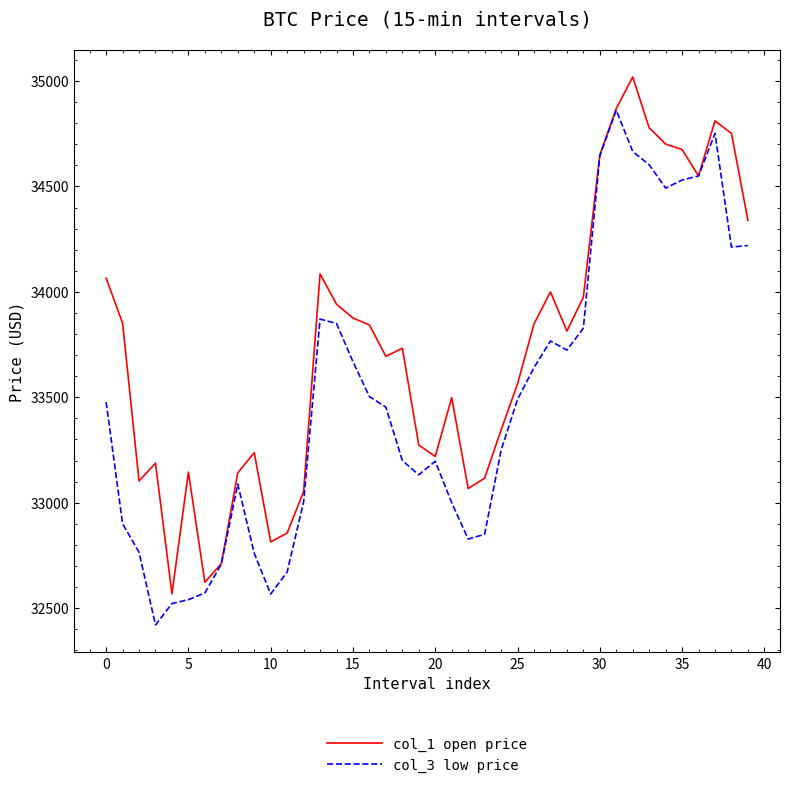

What is the highest value of the col_1 open price series?

35019.3